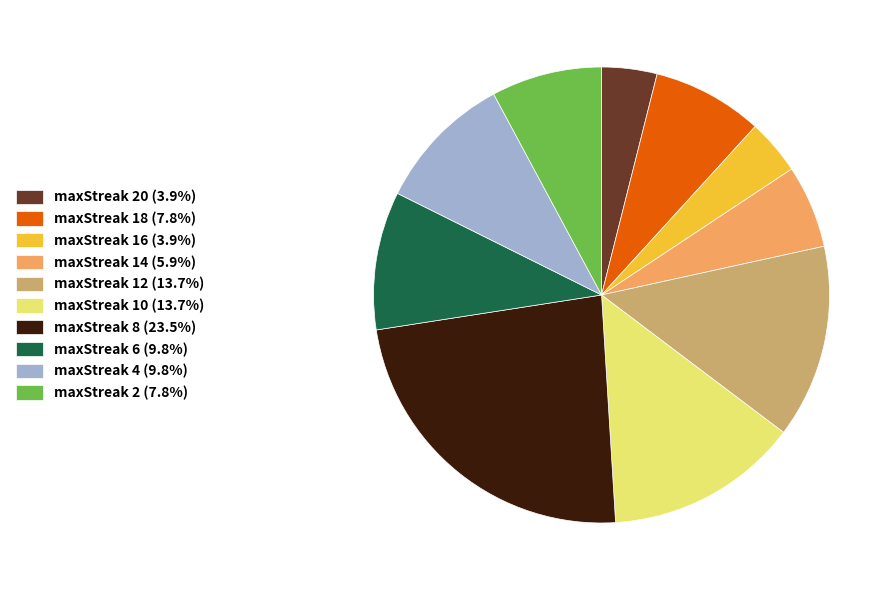

Do maxStreak 6 (9.8%) and maxStreak 16 (3.9%) together represent more than half of the pie?

No